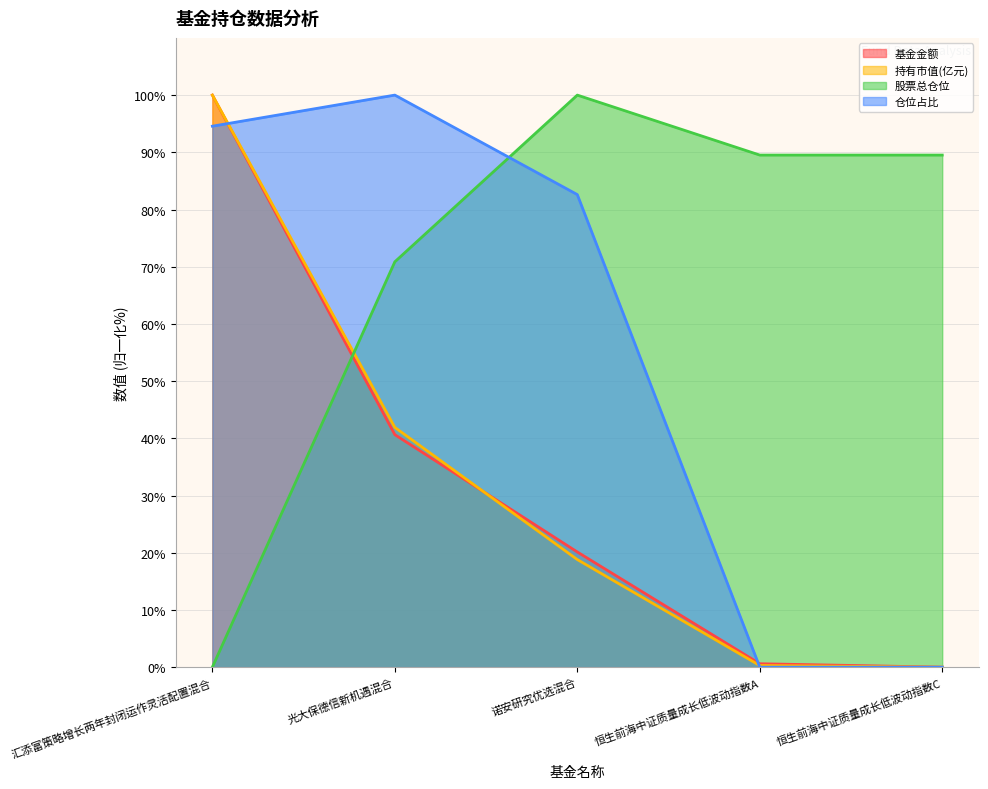

How many values in 持有市值(亿元) are above zero?

4